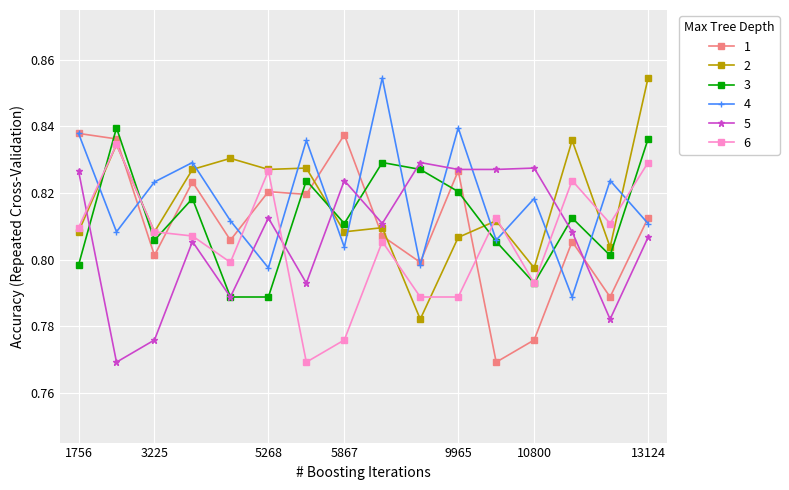

How many series are shown in this chart?

6